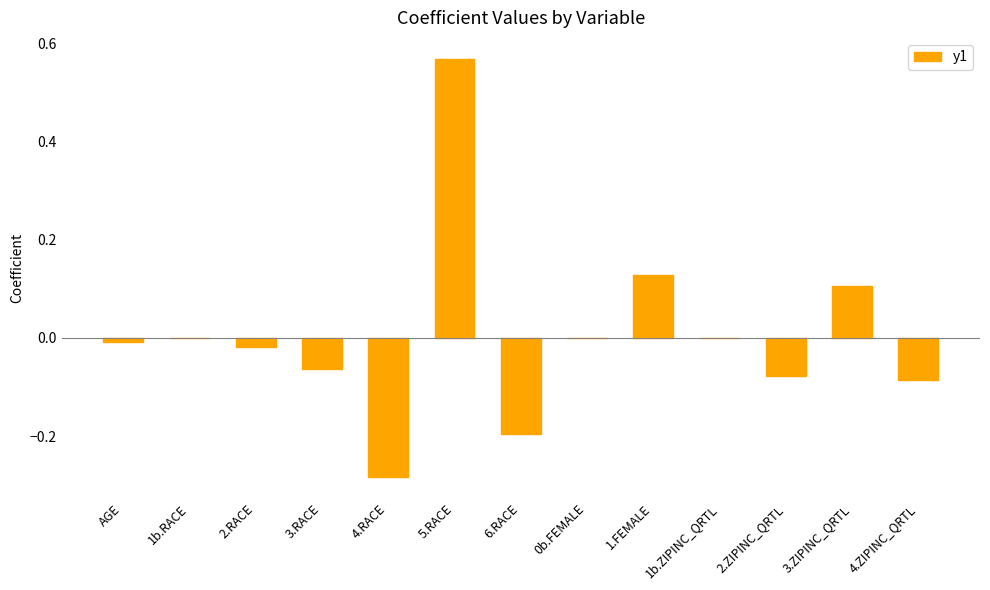

Is it true that the value at AGE is -0.0?

True